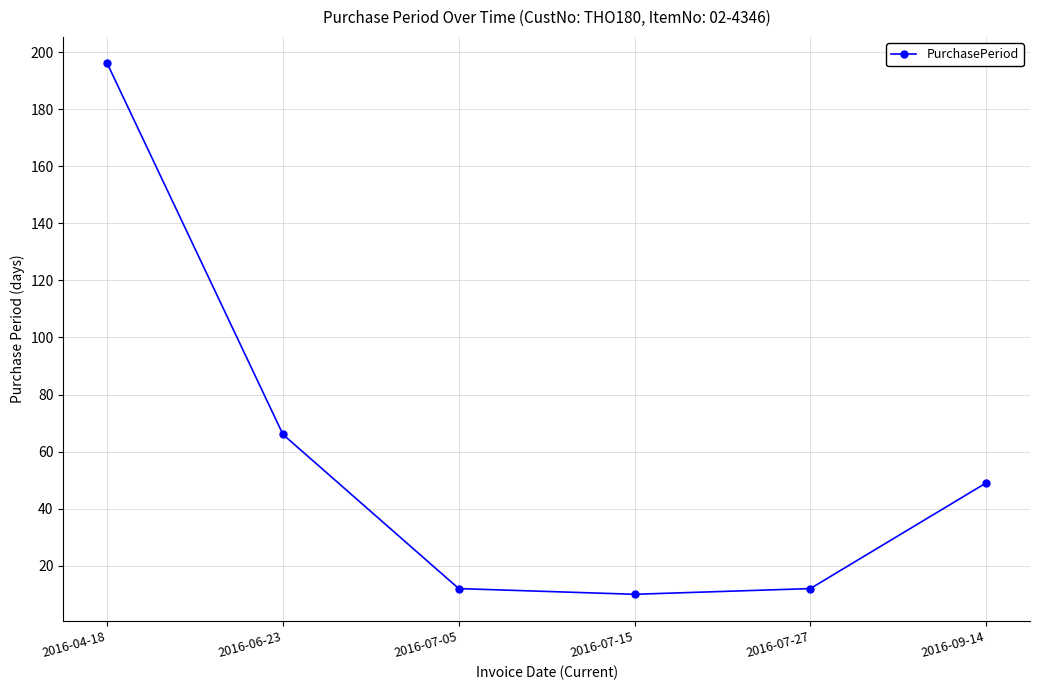

What is the difference between the values at 2016-06-23 and 2016-07-15?

56